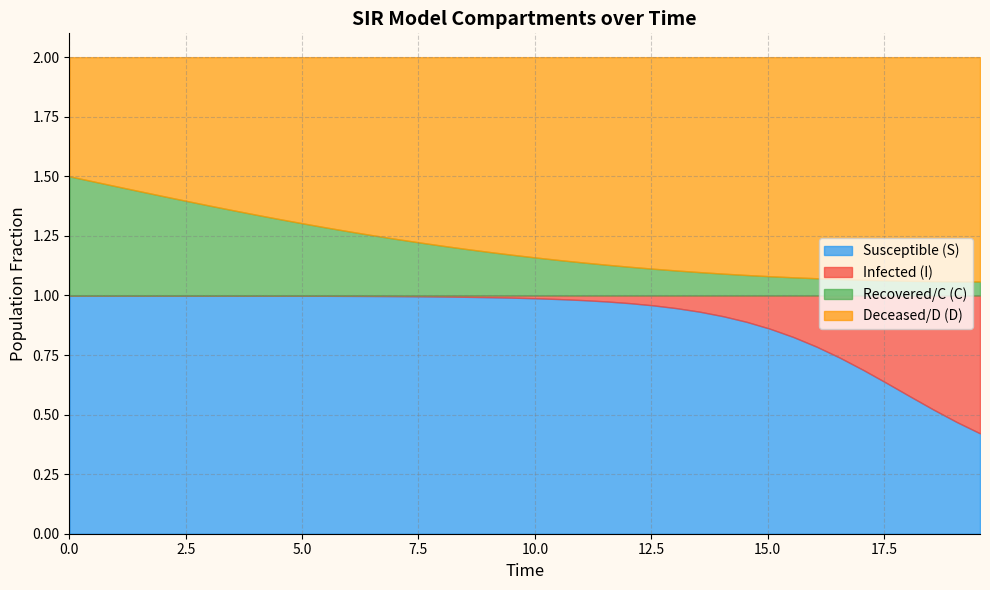

What are all the series names shown in the legend?

Susceptible (S), Infected (I), Recovered/C (C), Deceased/D (D)